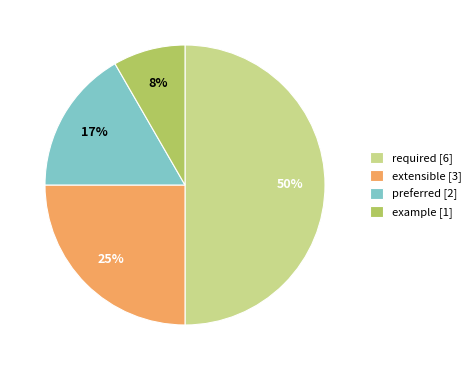

To the nearest percent, what portion does example [1] represent?

8%